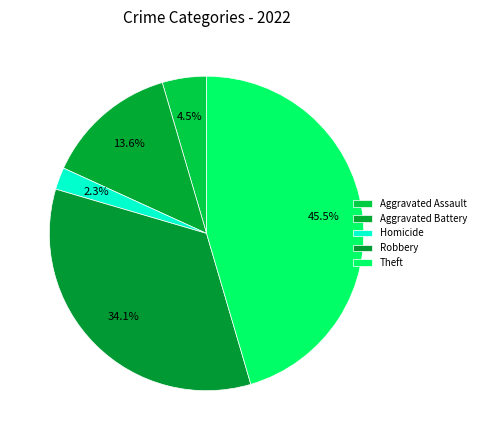

To the nearest percent, what is the average slice percentage?

20%